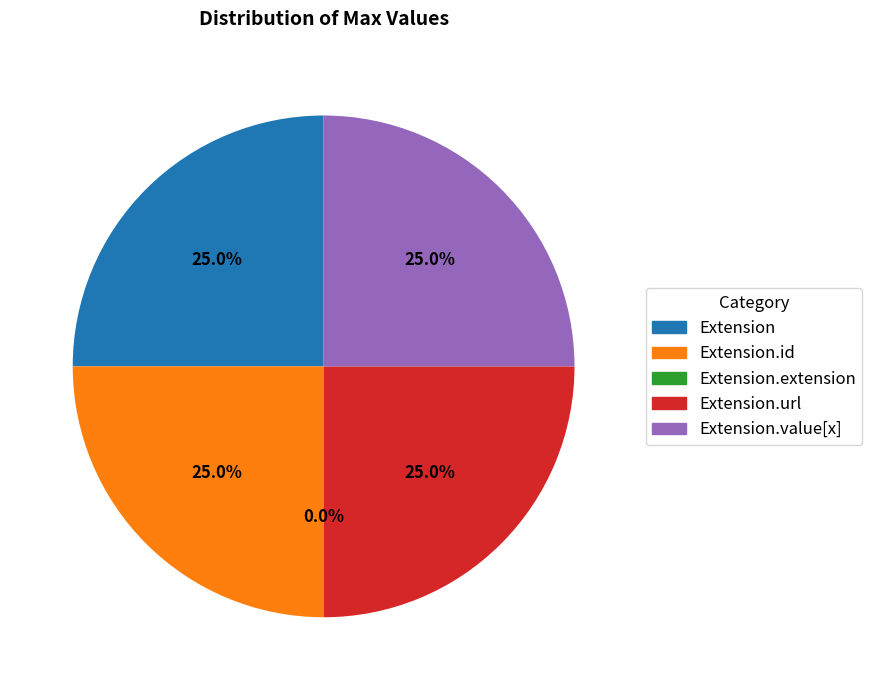

Which has a higher value, Extension.value[x] or Extension?

Extension.value[x]